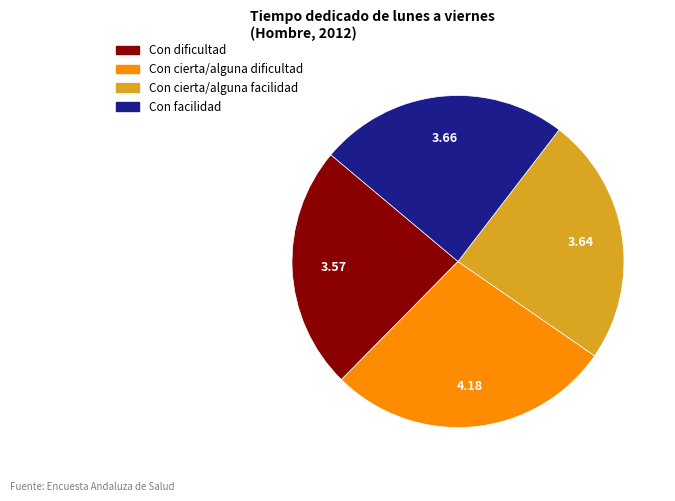

What is the largest slice in the pie chart?

Con cierta/alguna dificultad